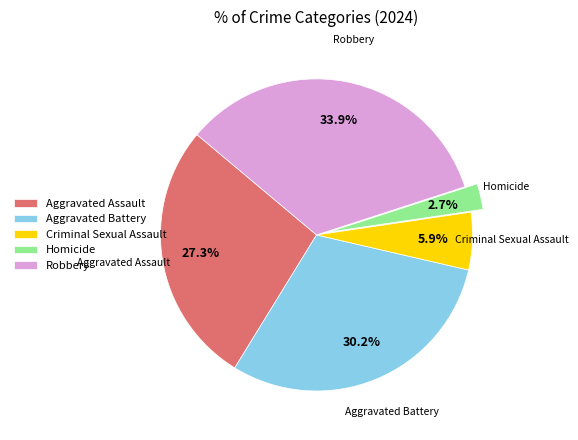

Count the number of slices in the pie.

5